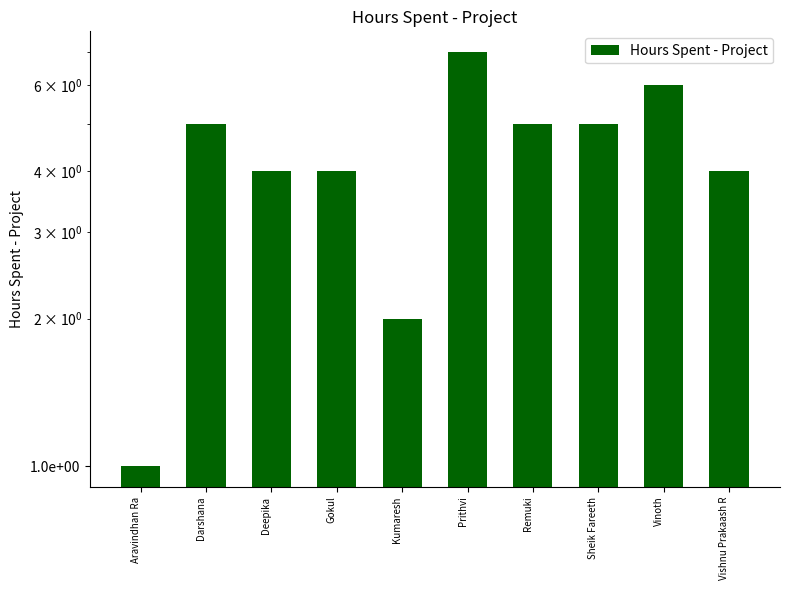

What is the label of the 8th bar from the right?

Deepika